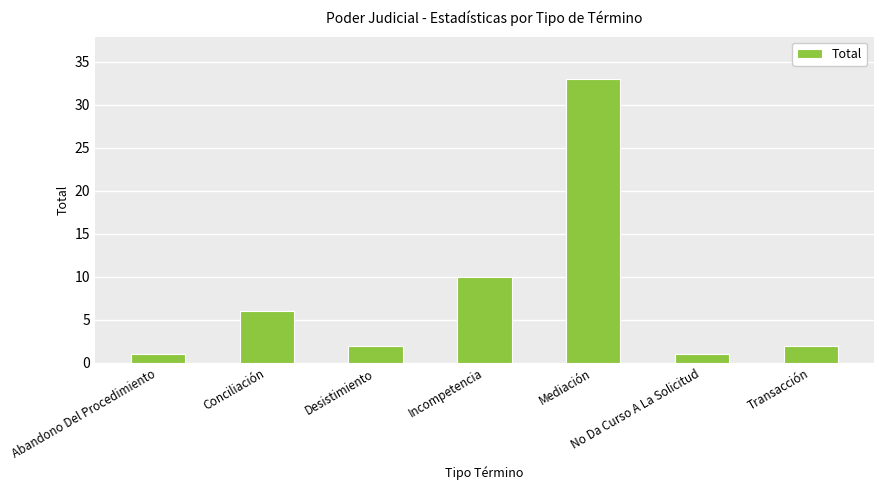

True or false: the data shows 17 at Mediación.

False